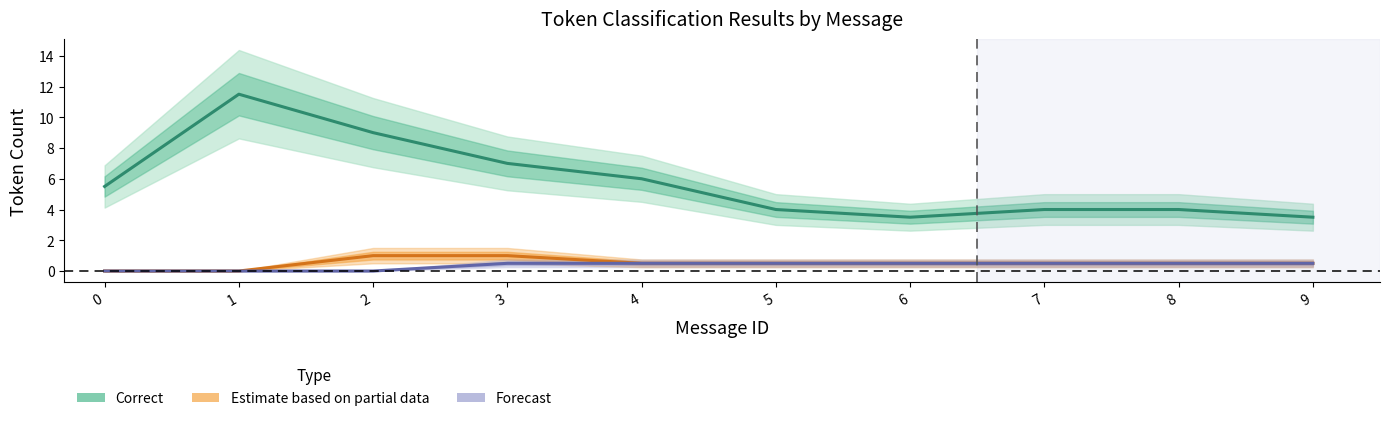

The value of Other Error (Forecast) at 3 is 0.5. True or false?

True